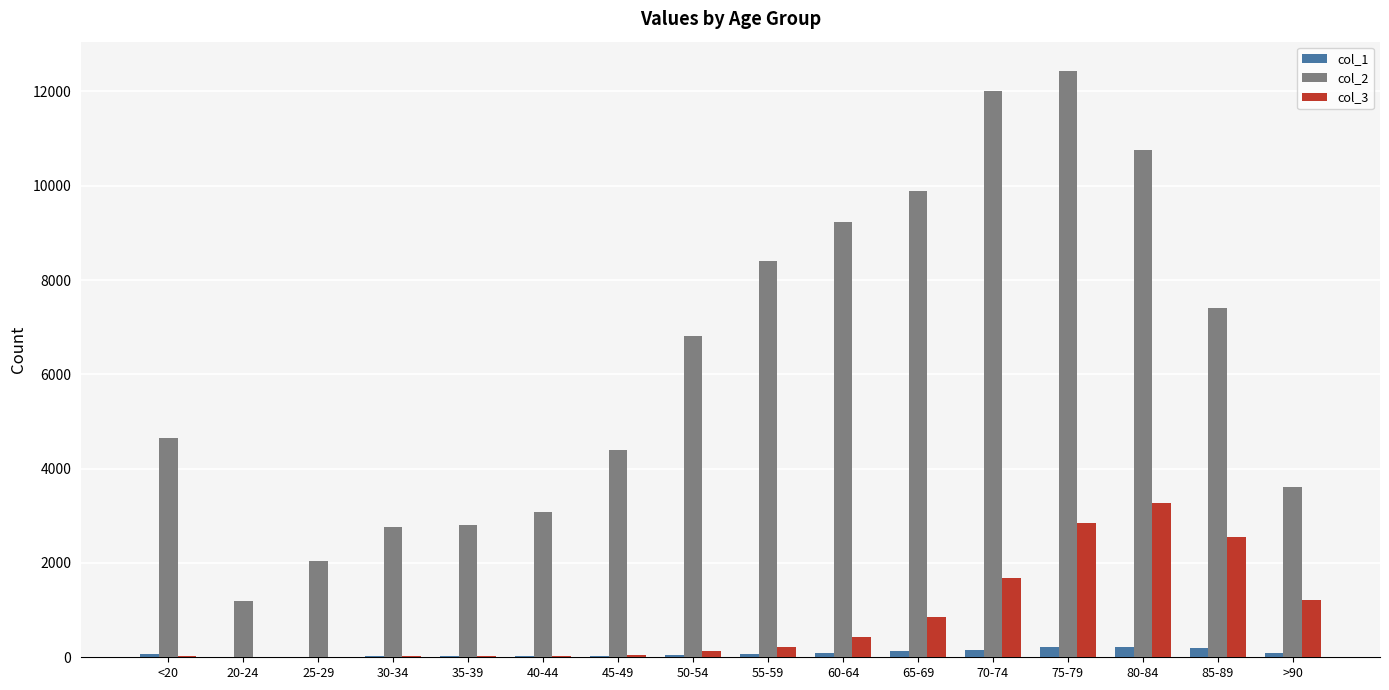

The value of col_2 at 40-44 is 4284. True or false?

False